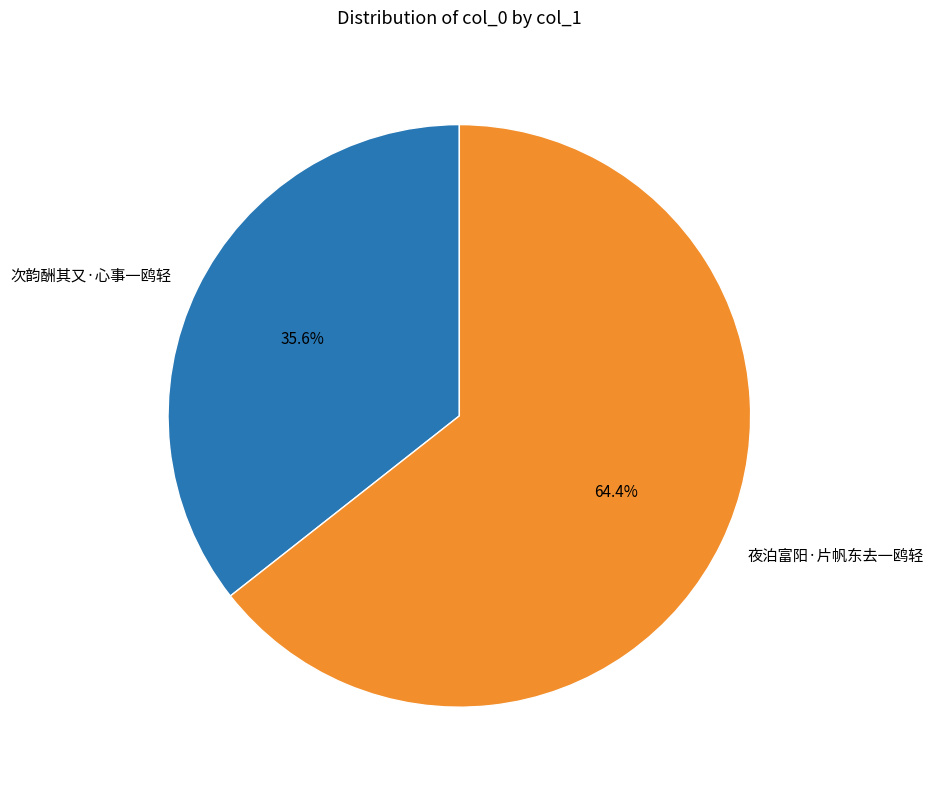

Is 次韵酬其又·心事一鸥轻 the majority of the pie?

No